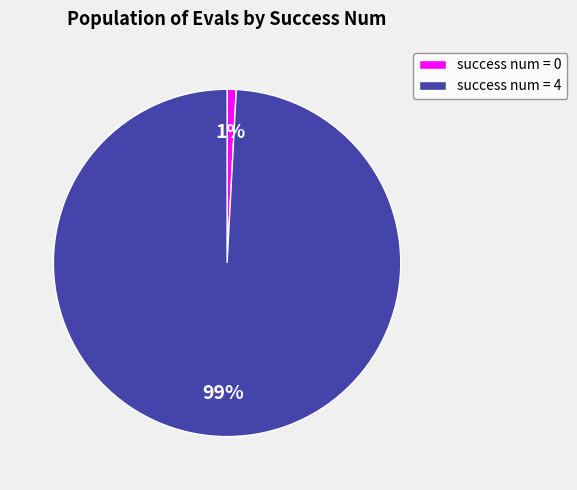

The success num = 0 slice represents 1% of the pie. True or false?

True